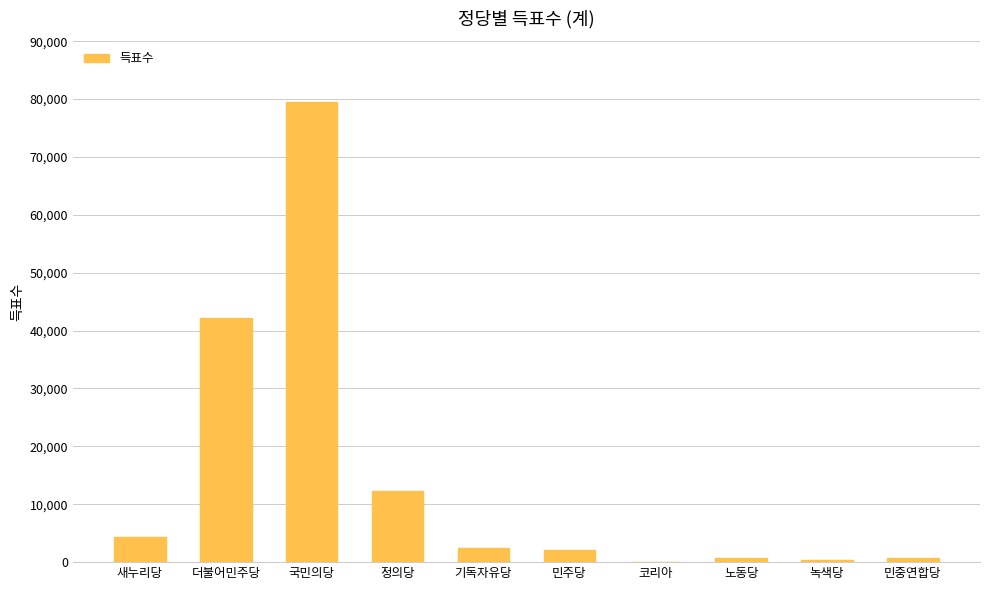

Is it true that the value at 국민의당 is 45731?

False